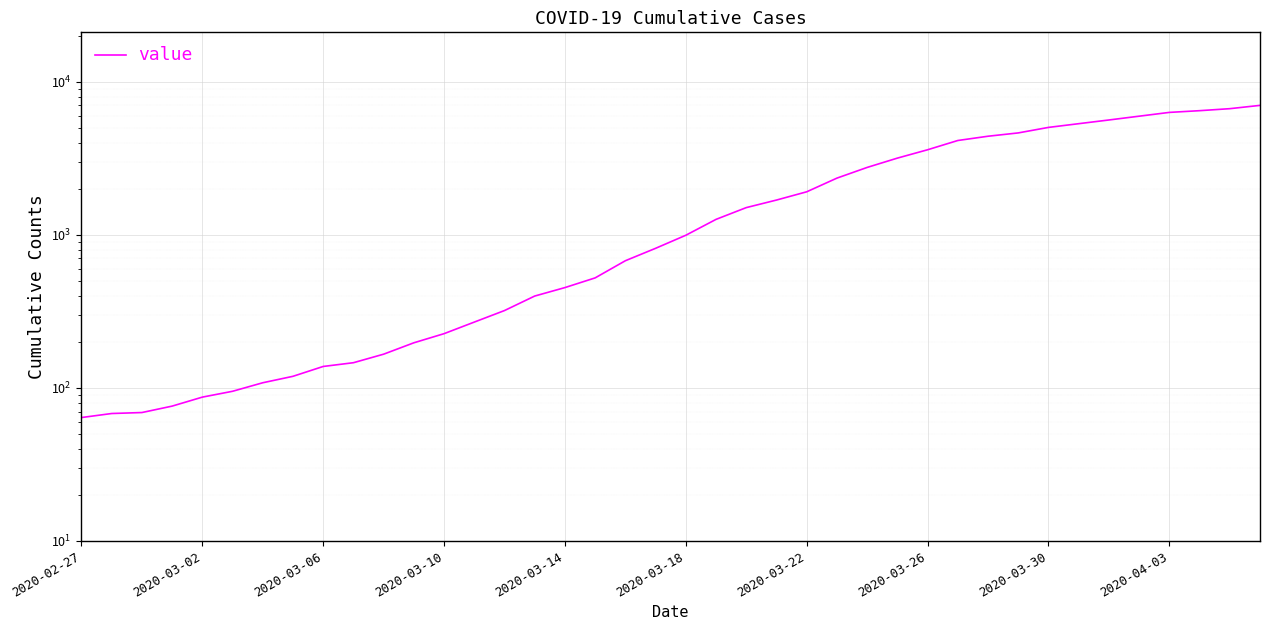

What is the difference between the second highest and second lowest values?

6596